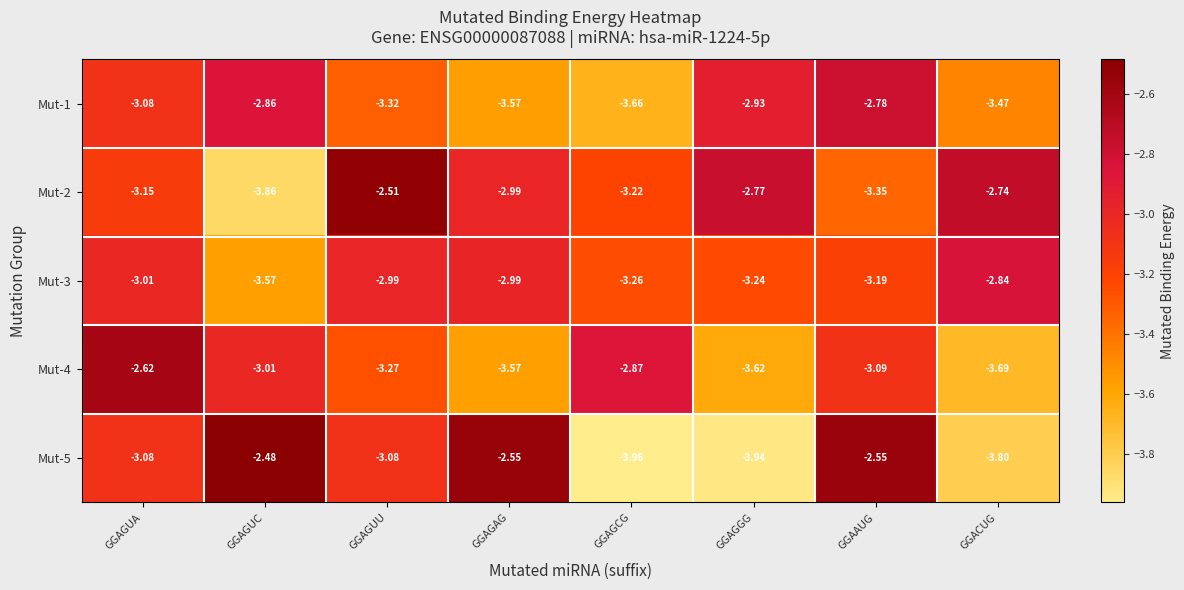

Which label corresponds to the smallest value in the chart?

GGAGCG